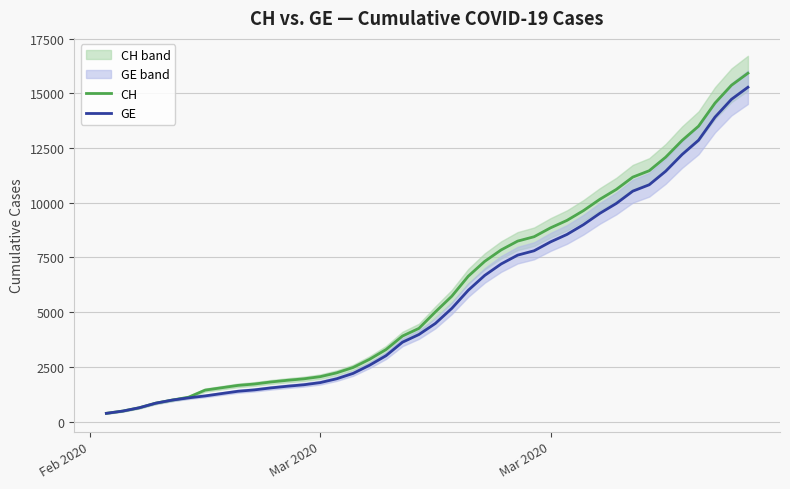

What is the average value of the CH series?

6053